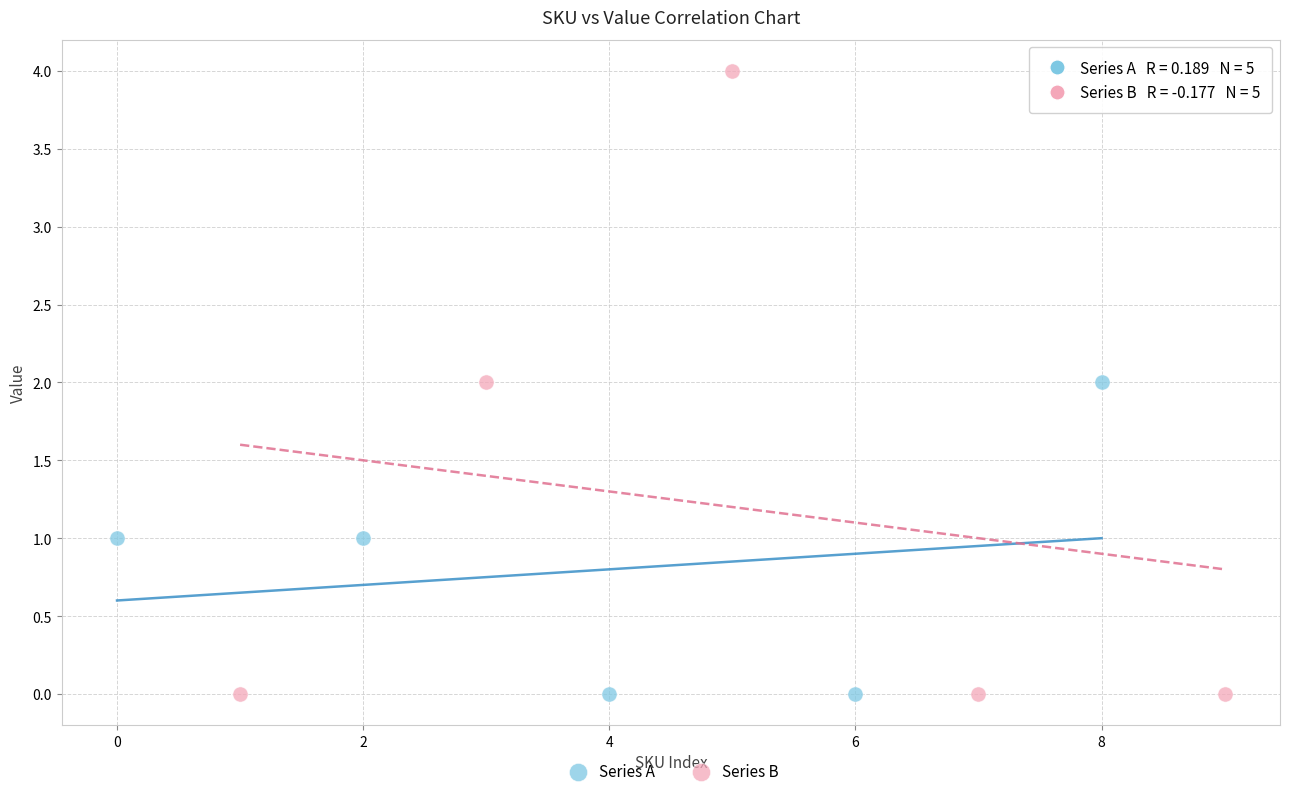

Which series has the widest spread of Y values?

Series B